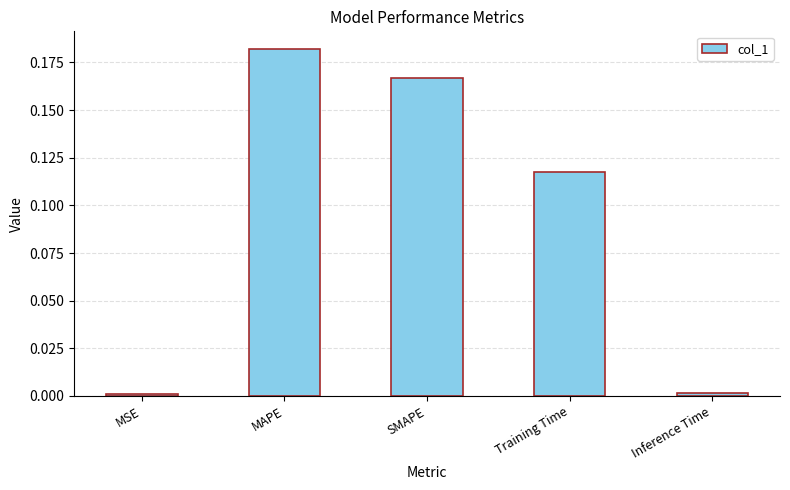

Between MSE and Training Time, which is larger?

Training Time